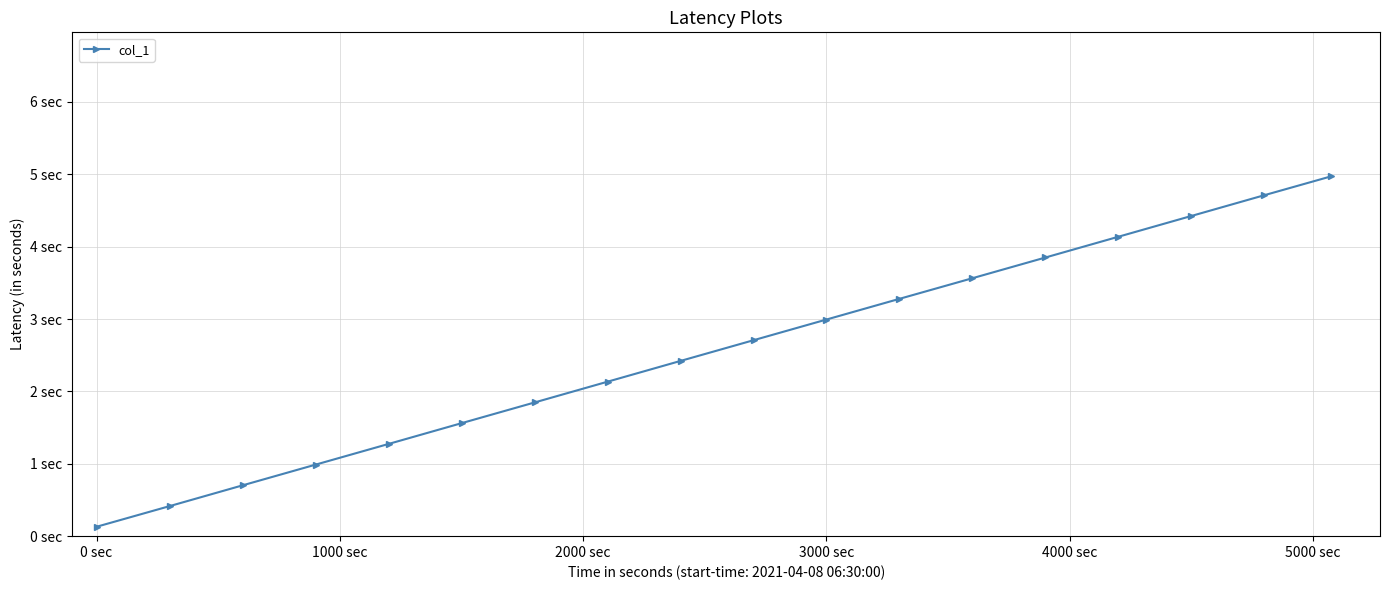

How many data points are less than 2?

7